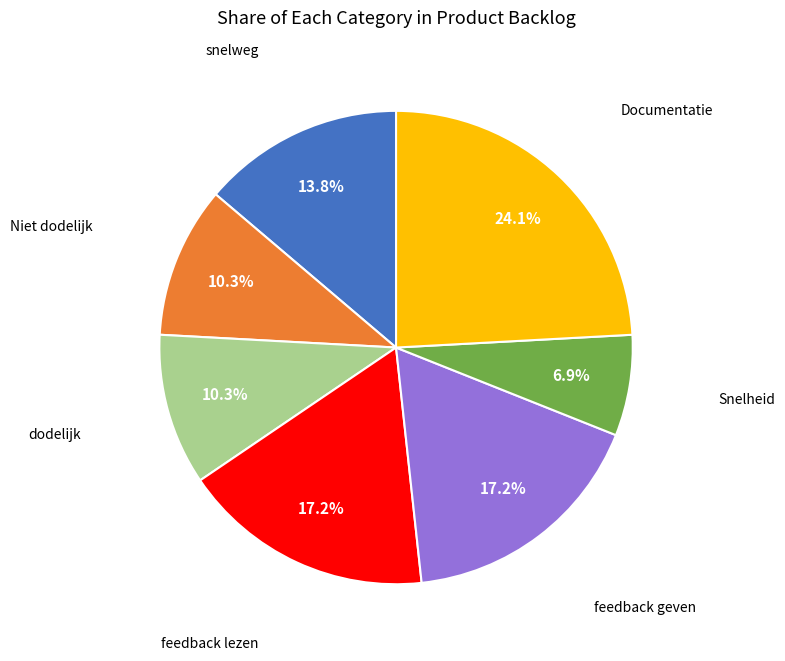

Does any single category account for the majority?

No